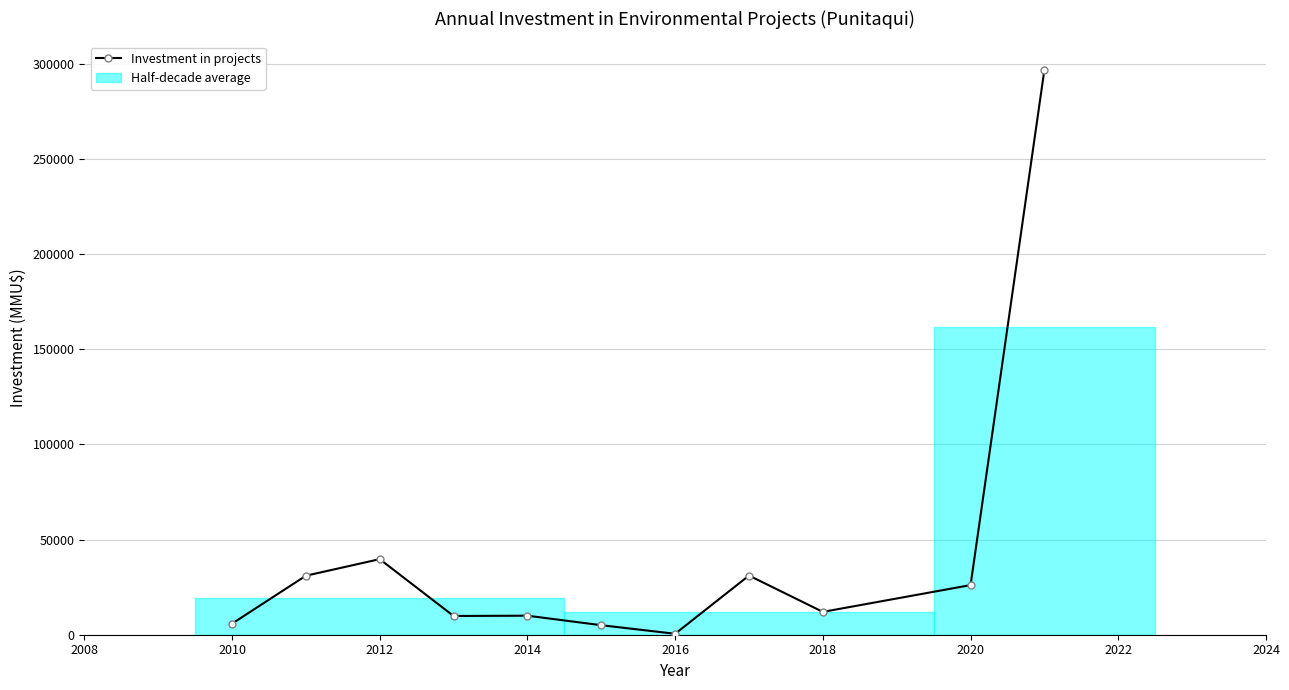

What is the difference between the maximum and second lowest values?

292000